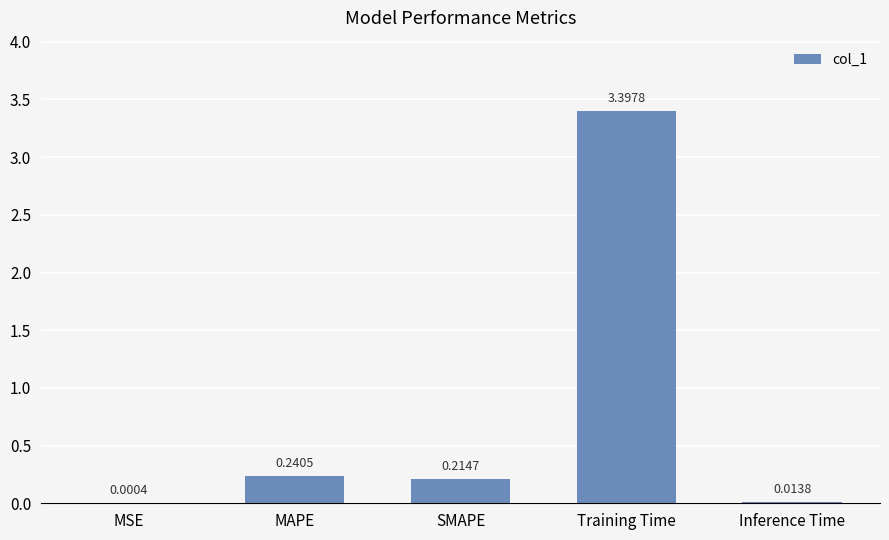

At which label is the value closest to 1?

MAPE